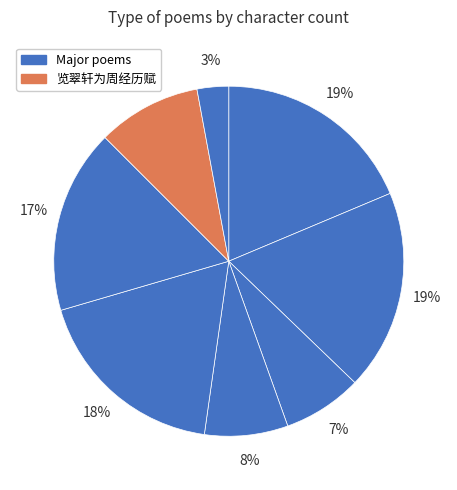

How many slices are in this pie chart?

8